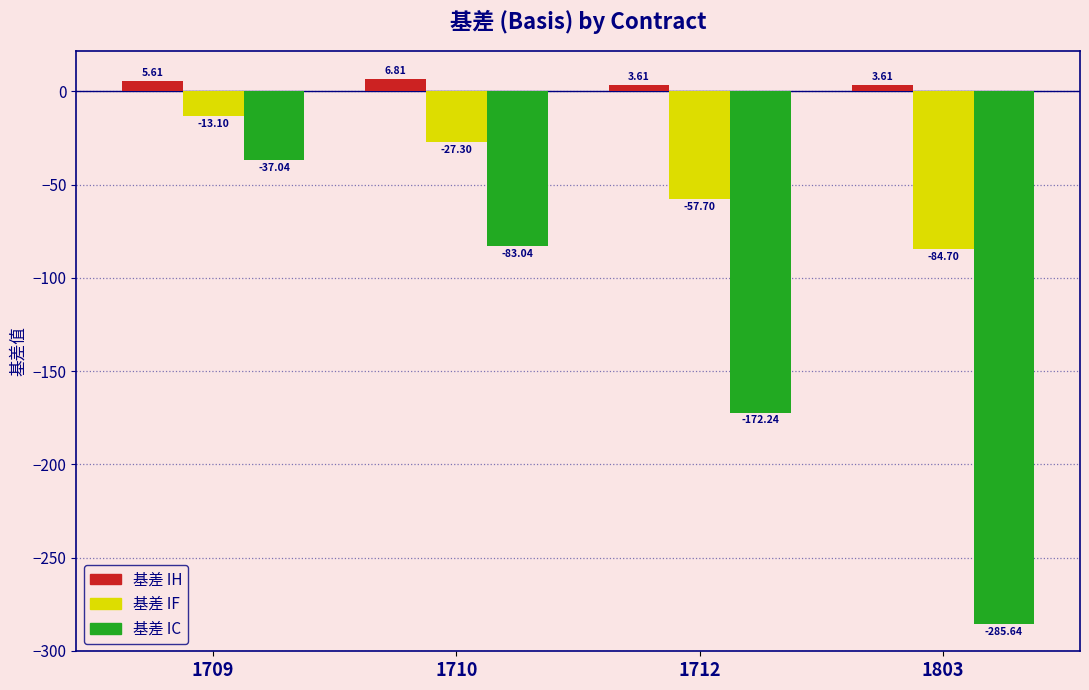

Does the chart contain stacked bars?

No